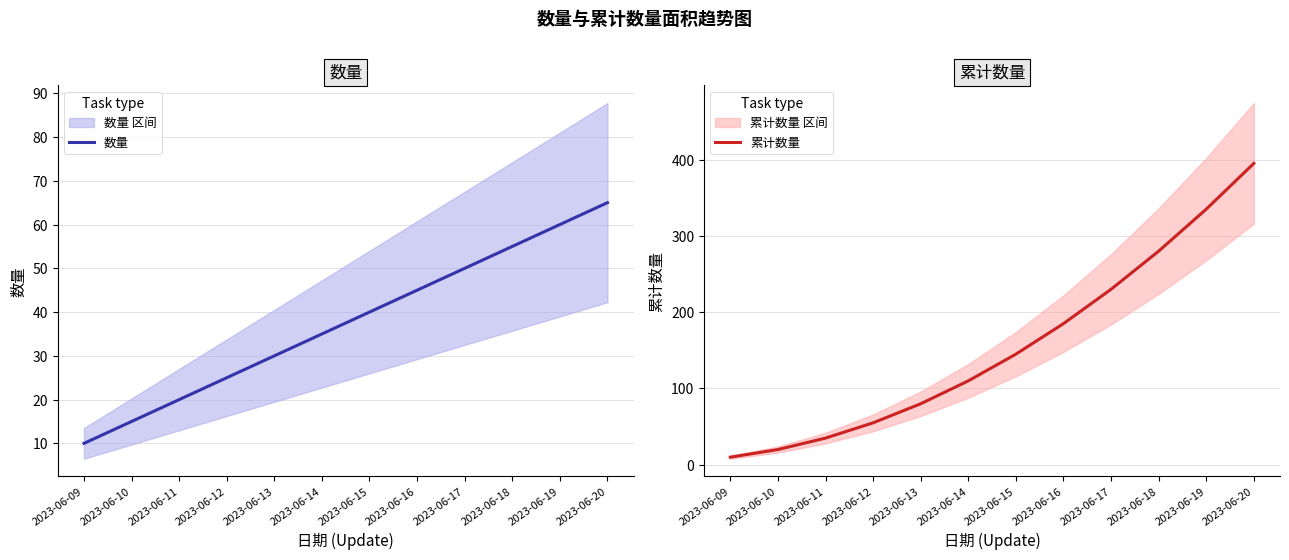

How many data points in 累计数量 are above 145?

5